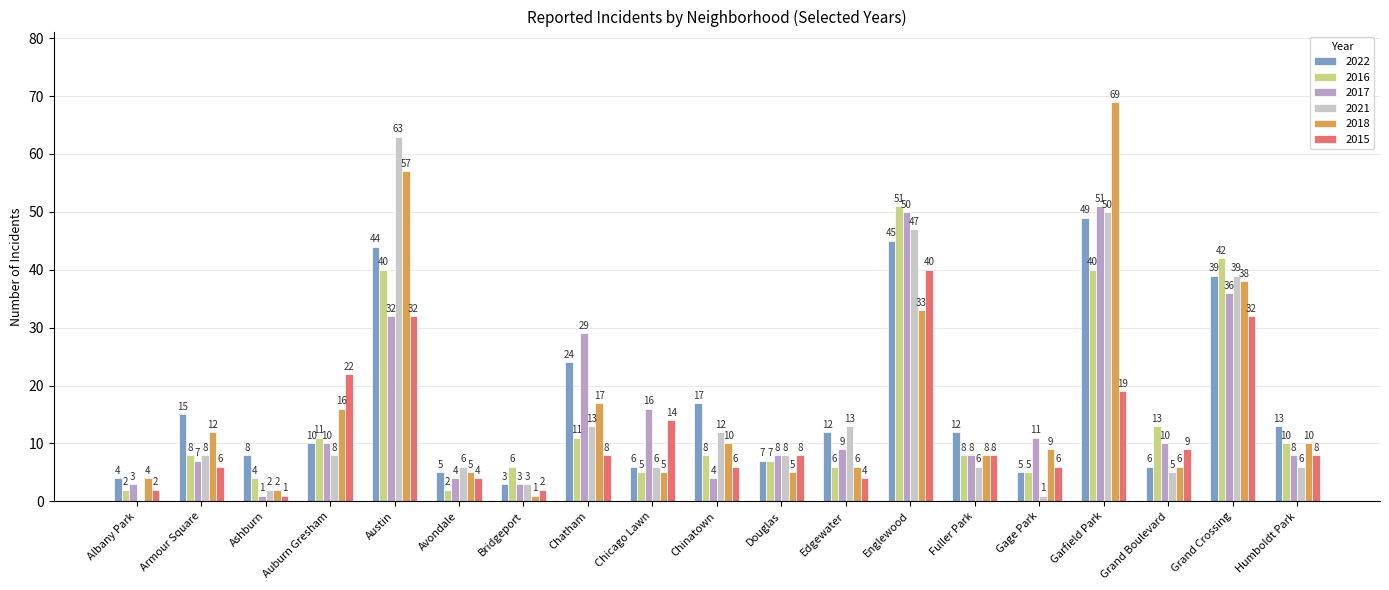

The value of 2018 at Chatham is 27. True or false?

False